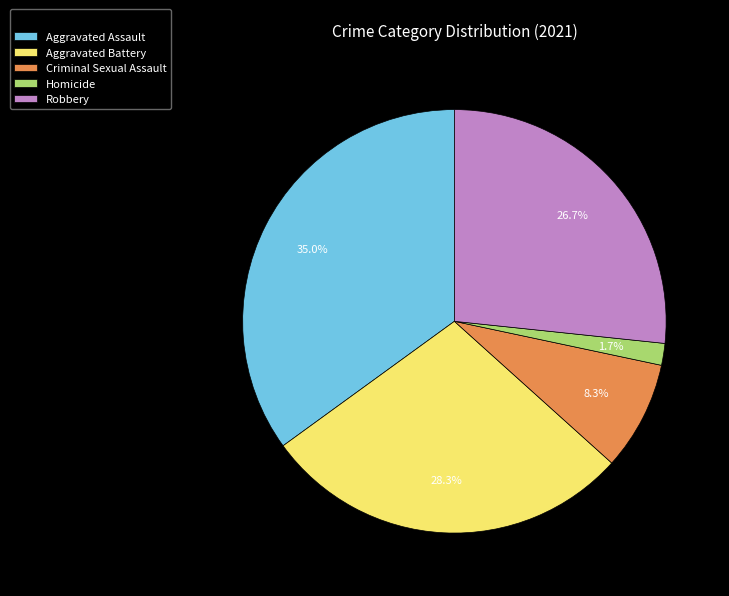

To the nearest percent, what portion does Criminal Sexual Assault represent?

8%